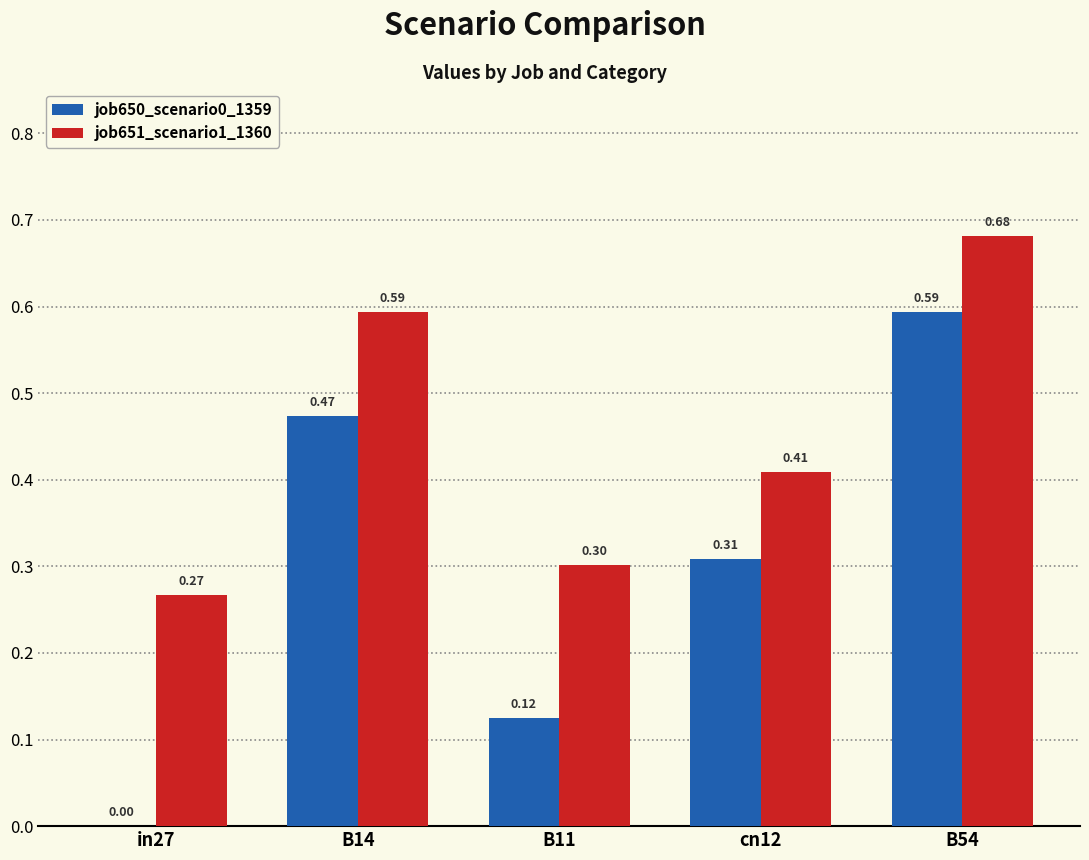

Which series changed the most between B11 and B54?

job650_scenario0_1359